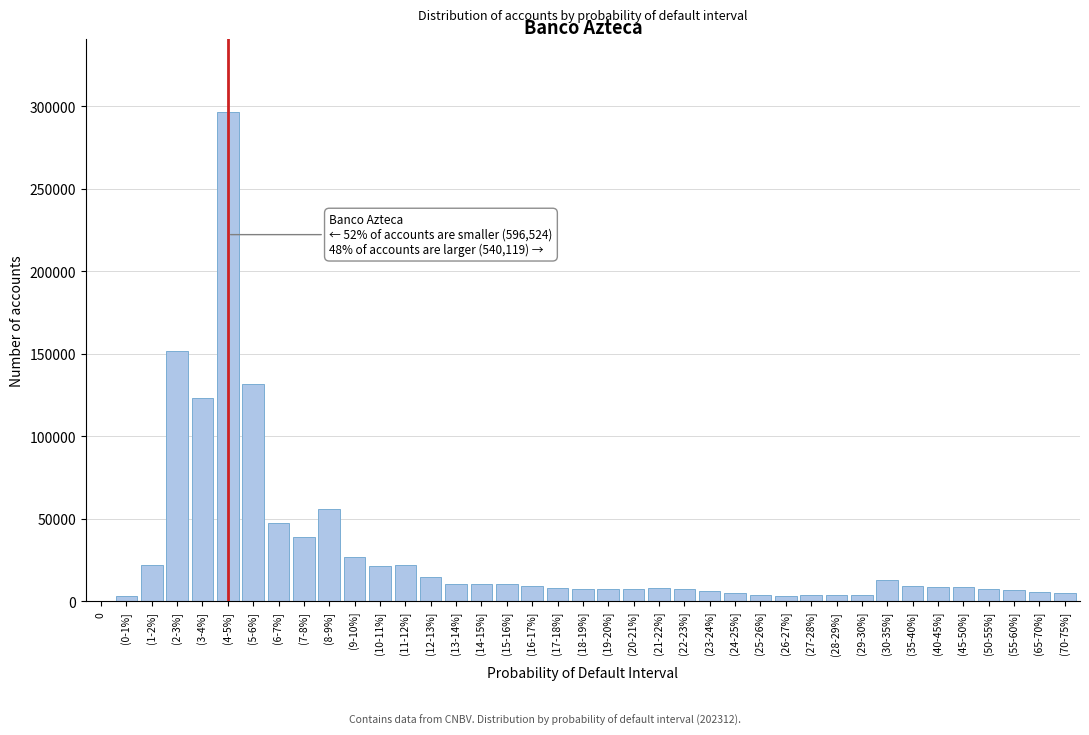

Is it true that the value at (15-16%] is 10392?

True